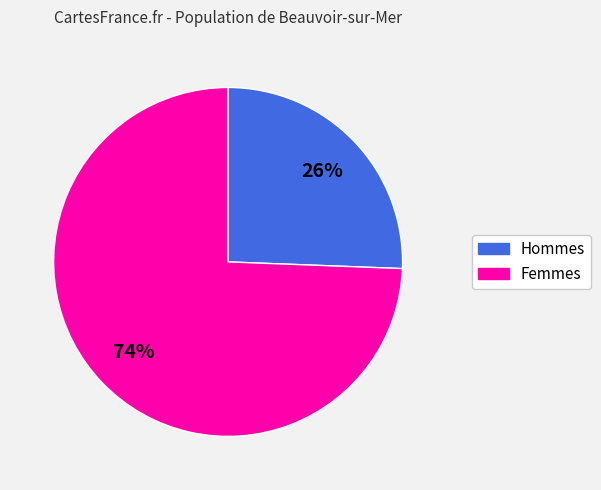

Is there any slice that represents more than half of the pie?

Yes